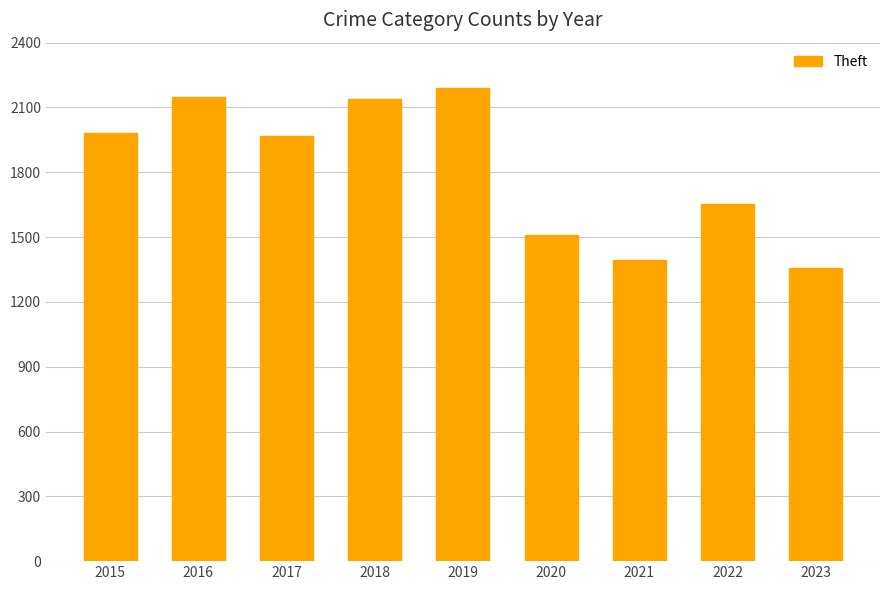

Where is the data nearest to the value 1773?

2022